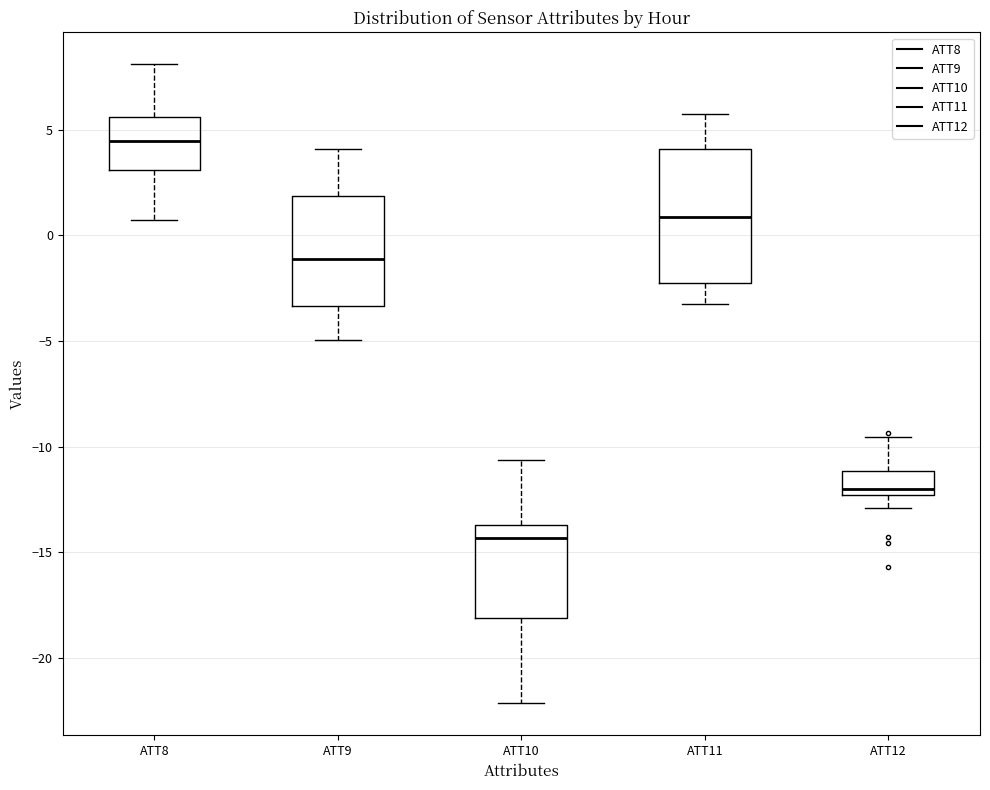

Reading left to right, read every box against the y-axis: the position of its median line, the range the box covers, and the ends of its whiskers. The values are not printed on the chart, so give them approximately, as read against the axis.

ATT8: median 4.5, box 3.0 to 5.5, whiskers 1.0 to 8.0
ATT9: median -1.0, box -3.5 to 2.0, whiskers -5.0 to 4.0
ATT10: median -14.5, box -18.0 to -13.5, whiskers -22.0 to -10.5
ATT11: median 1.0, box -2.5 to 4.0, whiskers -3.0 to 5.5
ATT12: median -12.0, box -12.5 to -11.0, whiskers -13.0 to -9.5